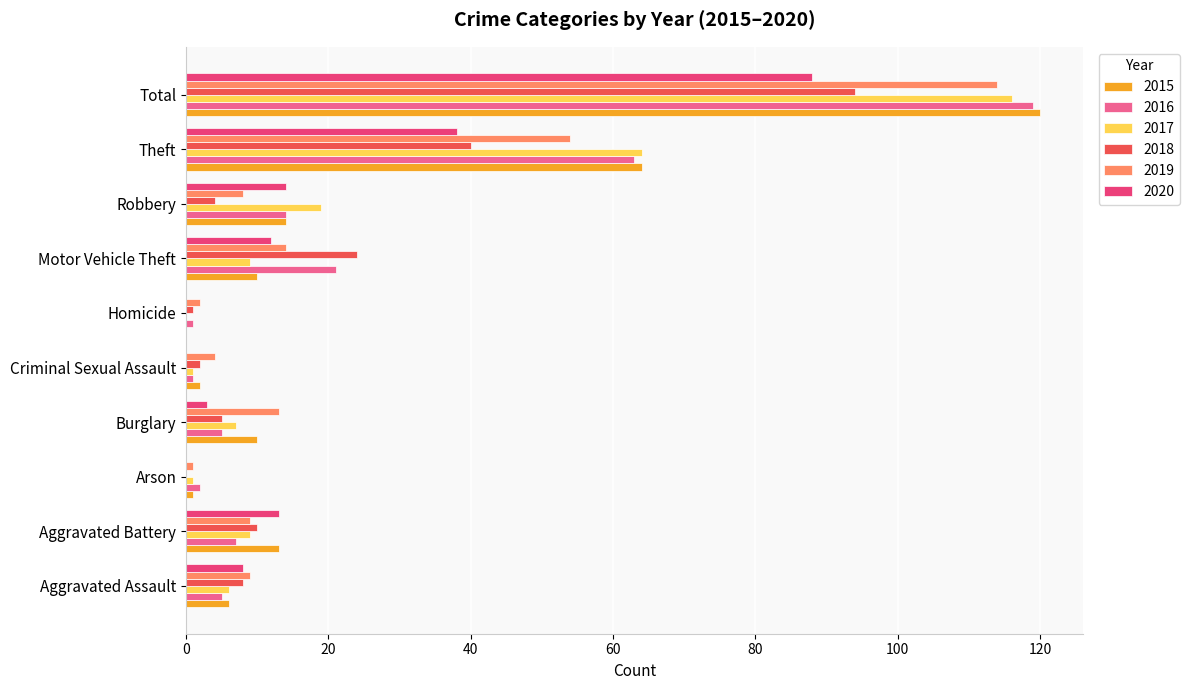

At which label is 2020 closest to 44?

Theft